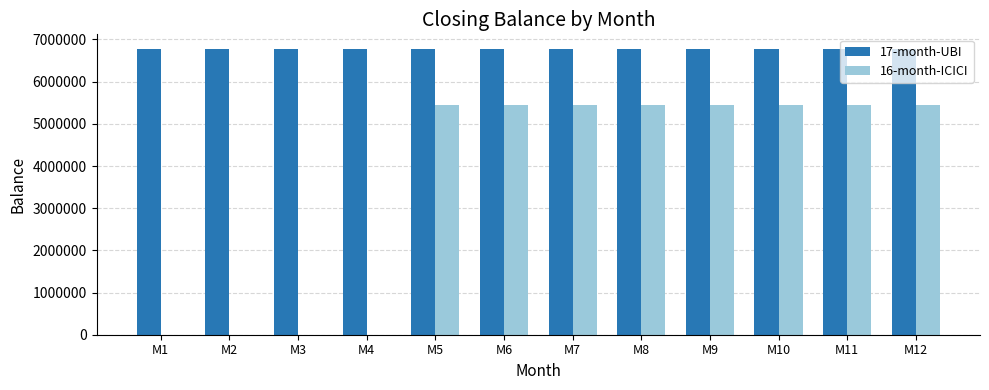

The value of 17-month-UBI at M6 is 6782450. True or false?

True